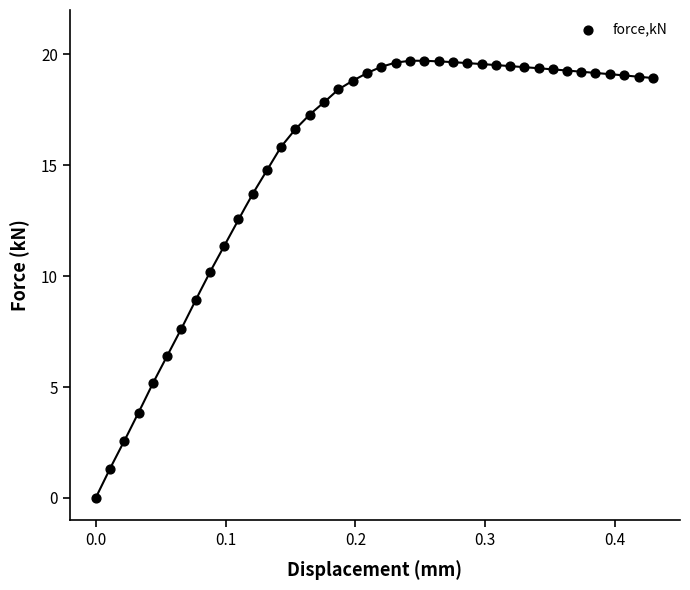

What is the range of X values (max minus min)?

0.4